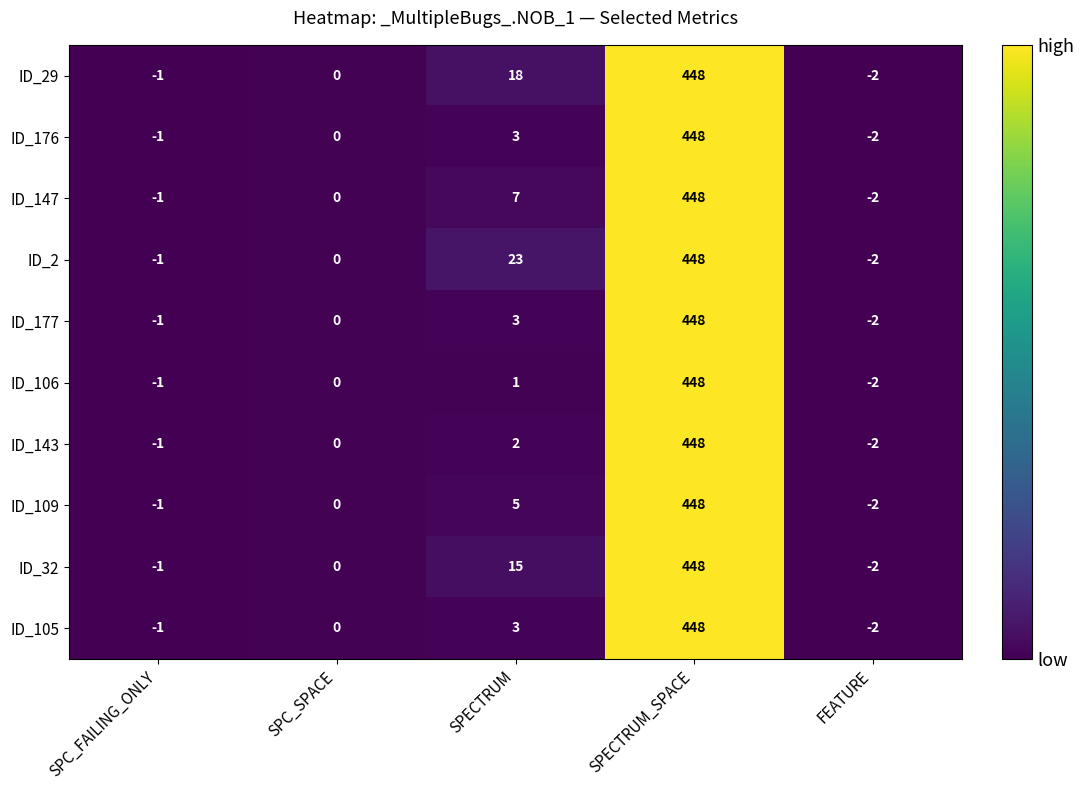

Which series has the largest total across all categories?

ID_2